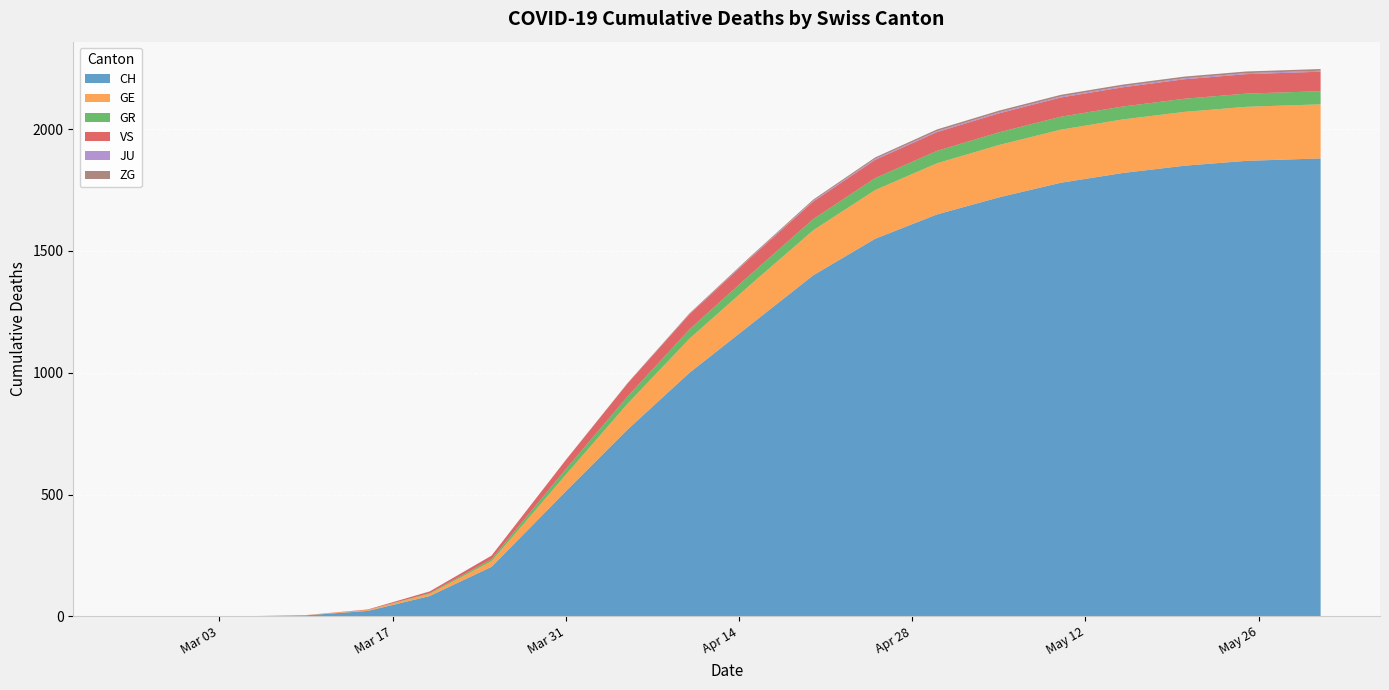

Reading left to right, list all the values displayed in this chart.

CH: 0	0	0	4	22	83	203	513	767	1000	1200	1400	1550	1650	1720	1780	1820	1850	1870	1880
GE: 0	0	0	1	4	9	23	68	106	140	165	185	200	210	215	218	220	221	222	222
GR: 0	0	0	0	0	3	8	23	30	38	42	46	49	51	52	53	53	54	54	54
VS: 0	0	0	0	2	7	15	37	53	62	68	72	75	77	78	79	79	80	80	80
JU: 0	0	0	0	0	0	0	0	0	1	2	3	4	4	4	4	4	4	4	4
ZG: 0	0	0	0	0	0	0	1	2	3	4	5	6	7	7	7	7	7	7	7